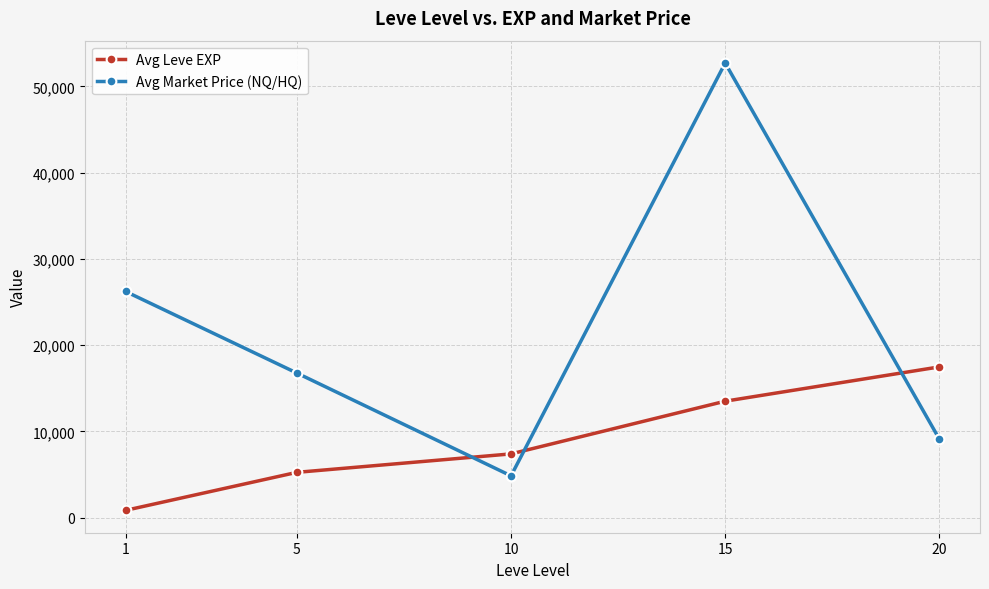

How many lines are shown in the chart?

2